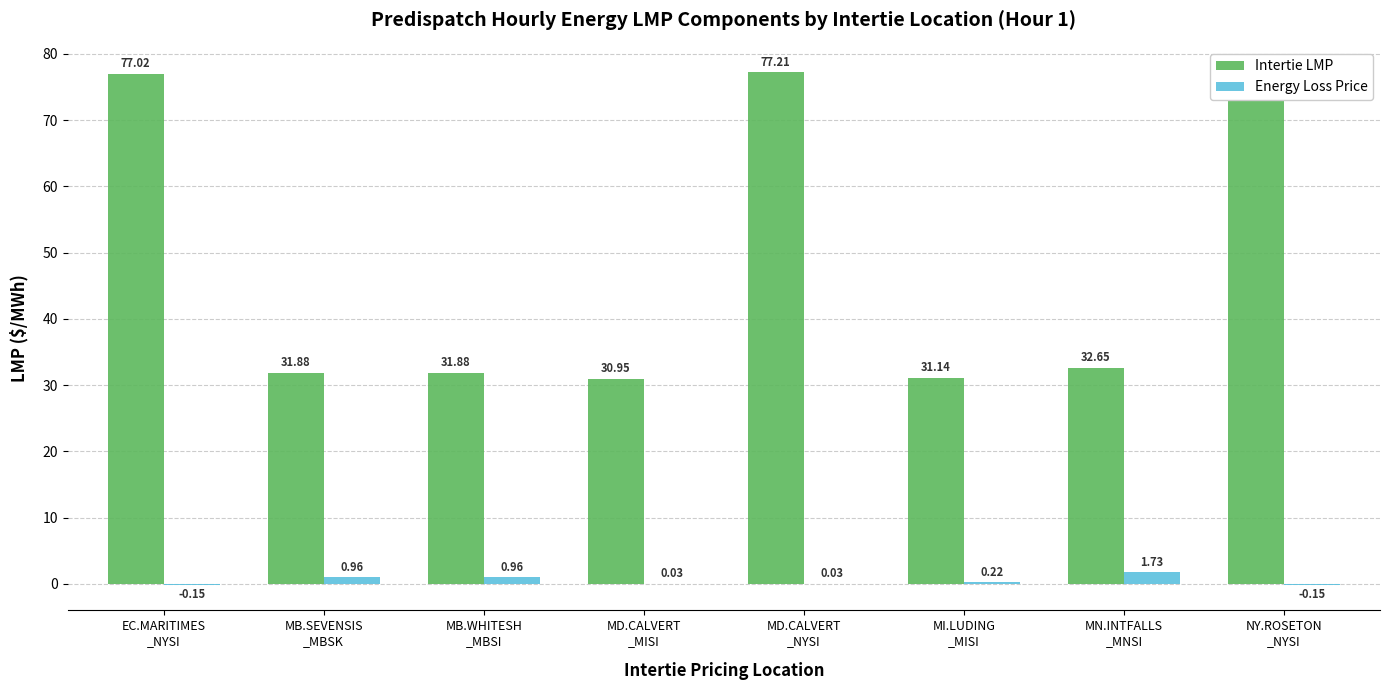

What is the sum of all Intertie LMP values?

389.8